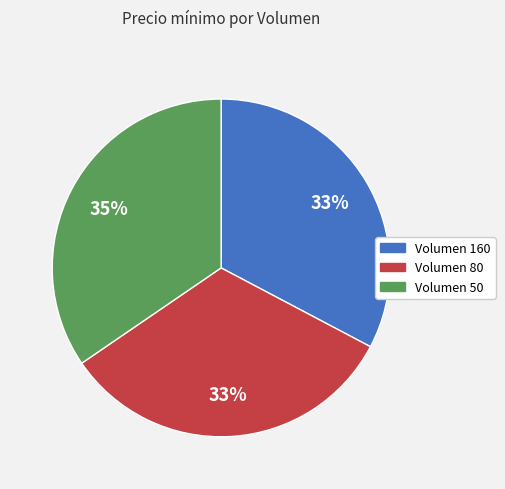

To the nearest percent, what percentage of the pie is Volumen 160?

33%